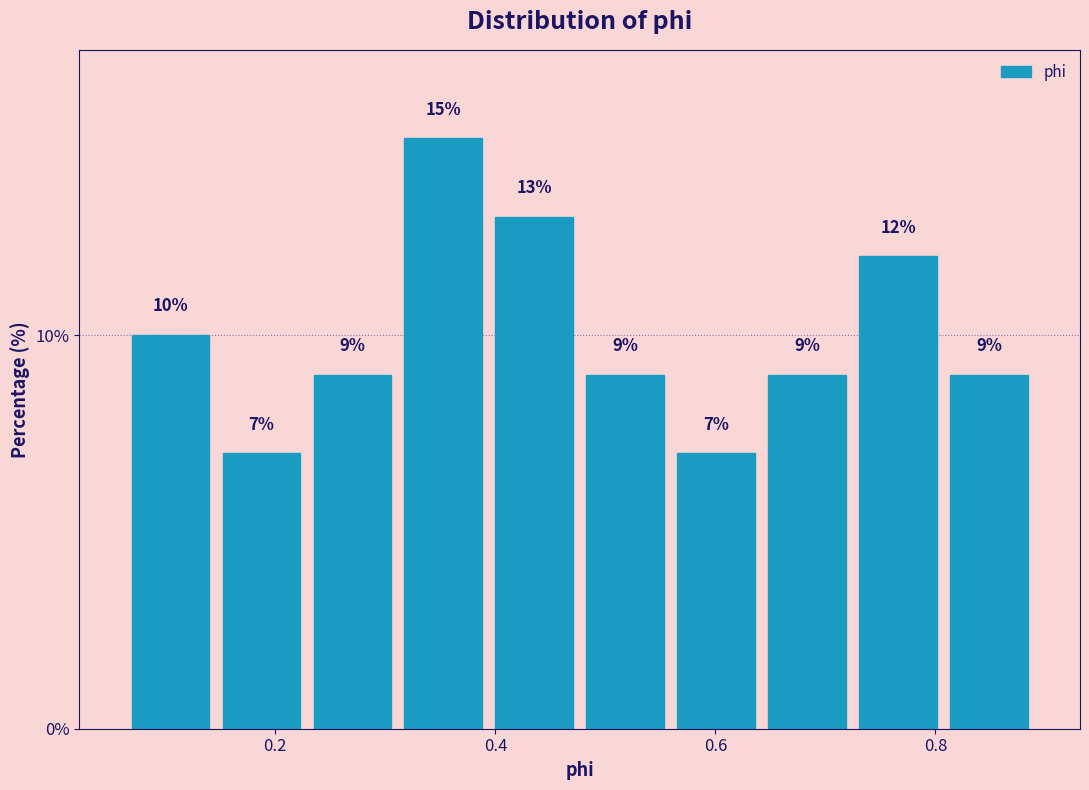

How tall is the bar that spans 0.64 to 0.72 on the x-axis? The bar edges are not printed on the chart, so give them approximately, as read against the axis.

9